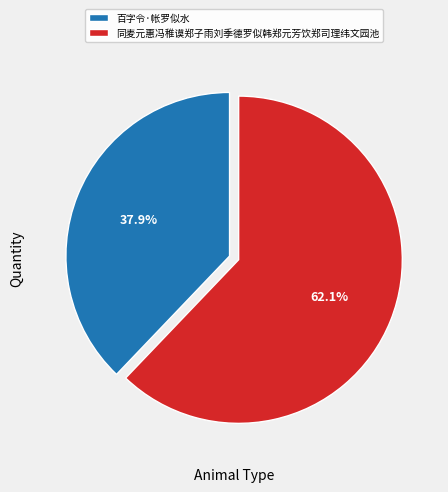

What percentage do 百字令·帐罗似水 and 同麦元惠冯稚谟郑子雨刘季德罗似韩郑元芳饮郑司理纬文园池 together represent?

100.0%